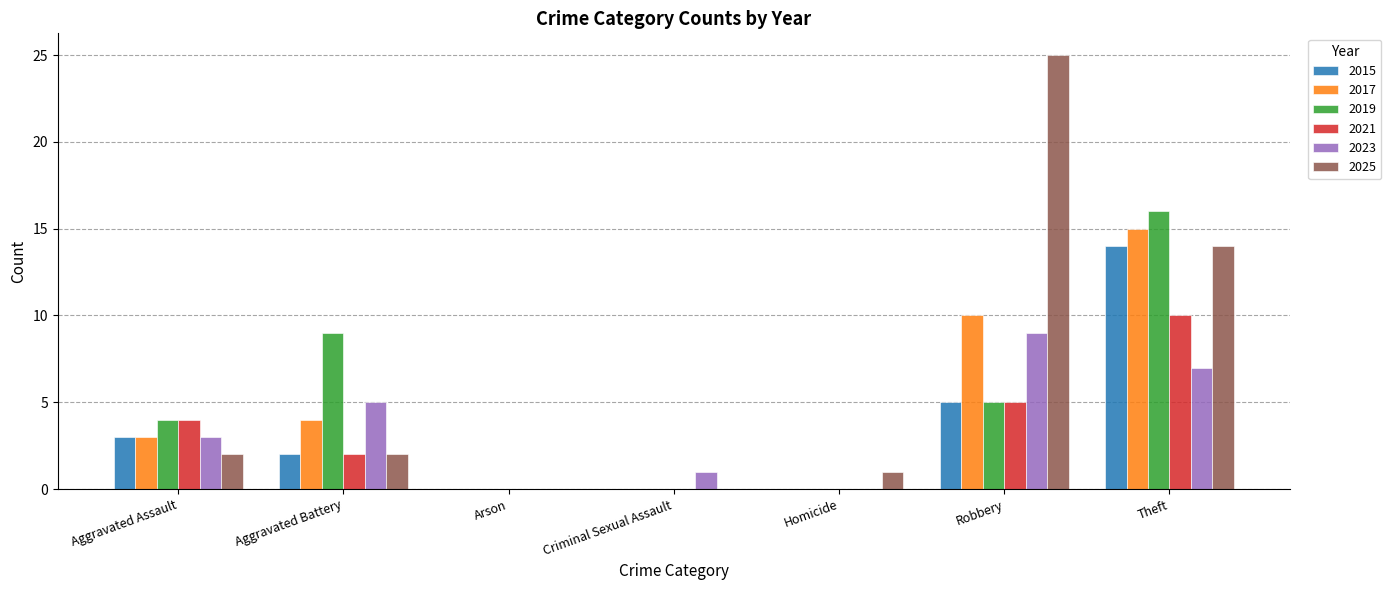

What is the sum of all 2019 values?

34